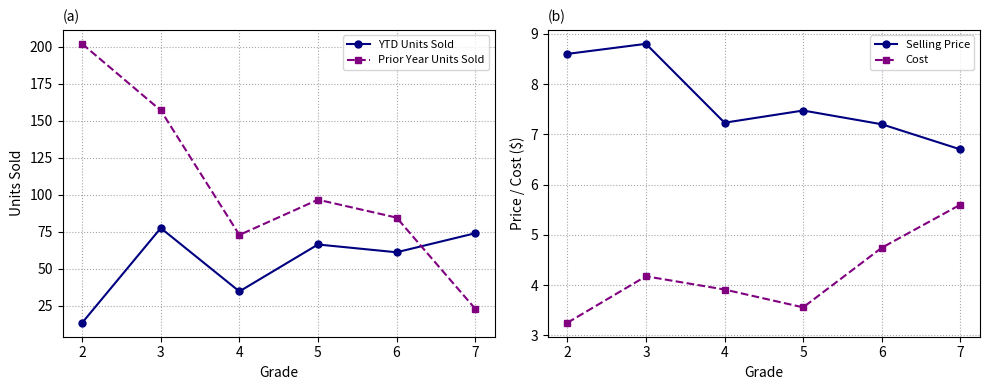

List the labels in order of Prior Year Units Sold value, smallest first.

7, 4, 6, 5, 3, 2